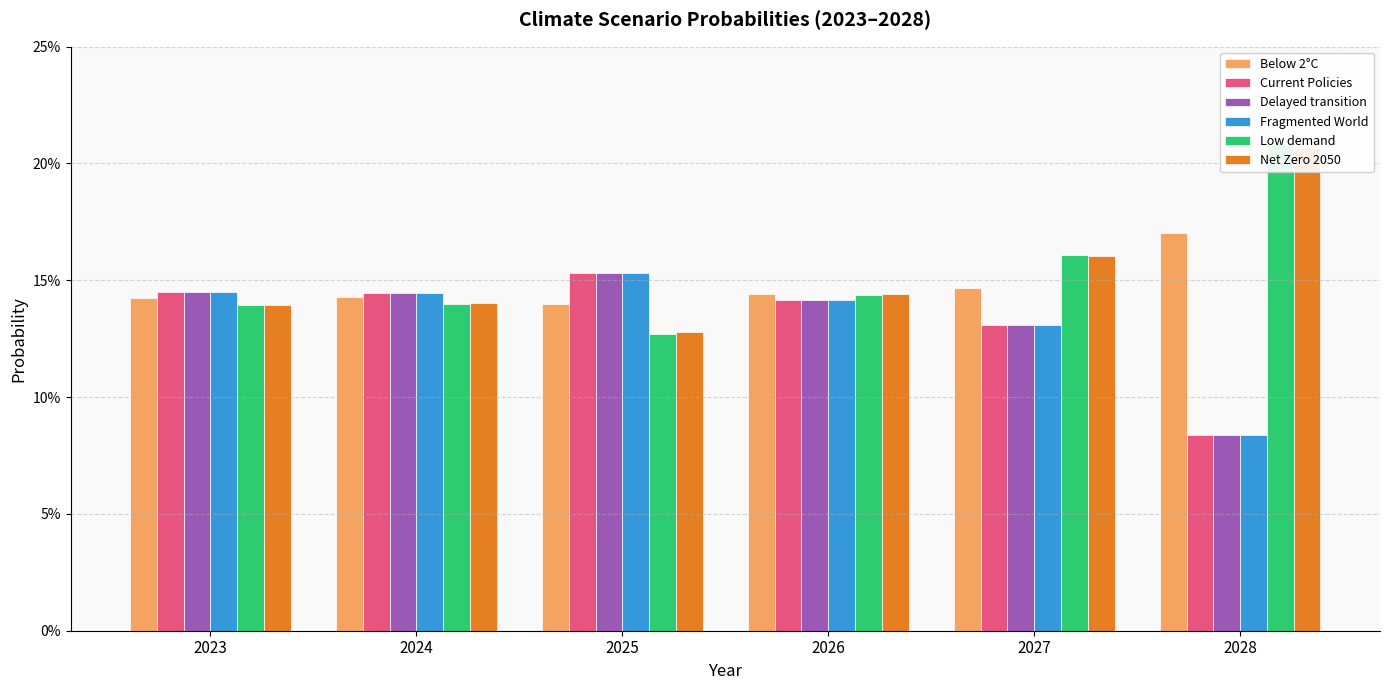

The Current Policies series shows 0.1 at 2026. True or false?

True